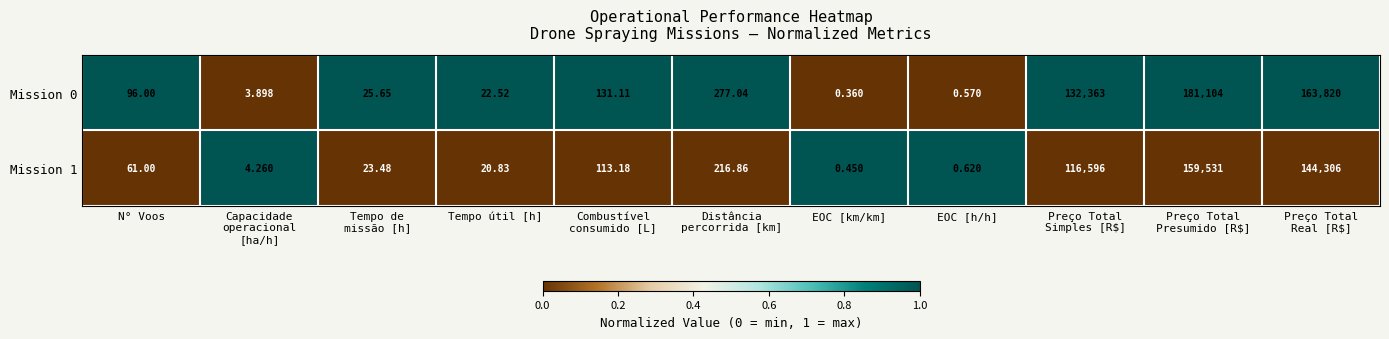

What is the total value across all series at Capacidade
operacional
[ha/h]?

8.2